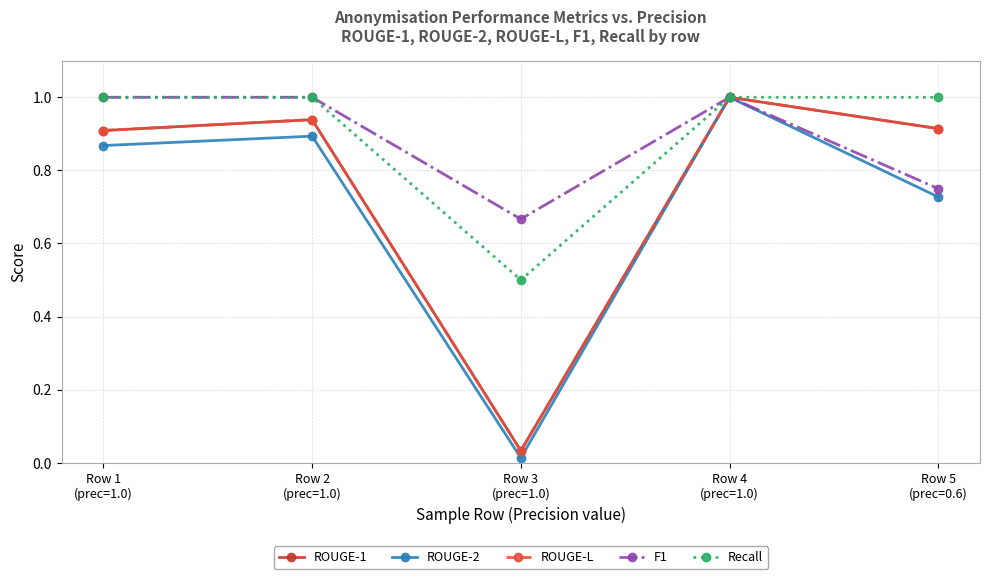

True or false: ROUGE-2 has more than 1 points higher than both neighbors.

True